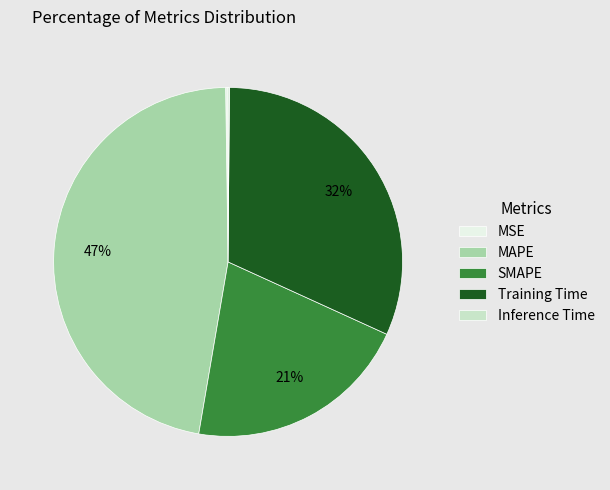

To the nearest percent, what percentage of the pie is SMAPE?

21%